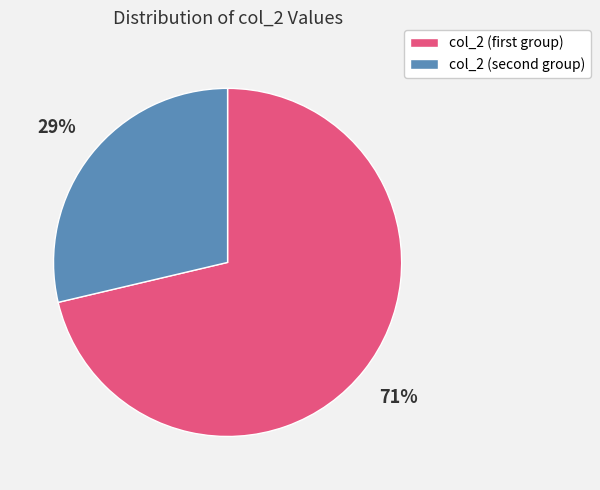

Rank the categories by value from highest to lowest.

col_2 (first group), col_2 (second group)